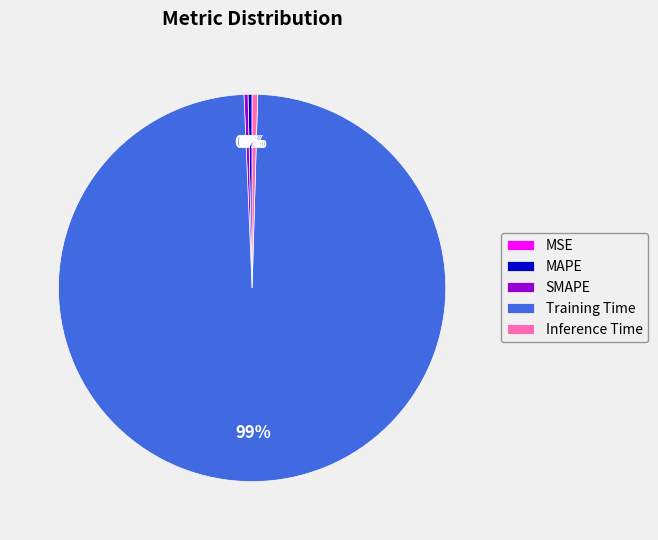

What is the majority slice?

Training Time